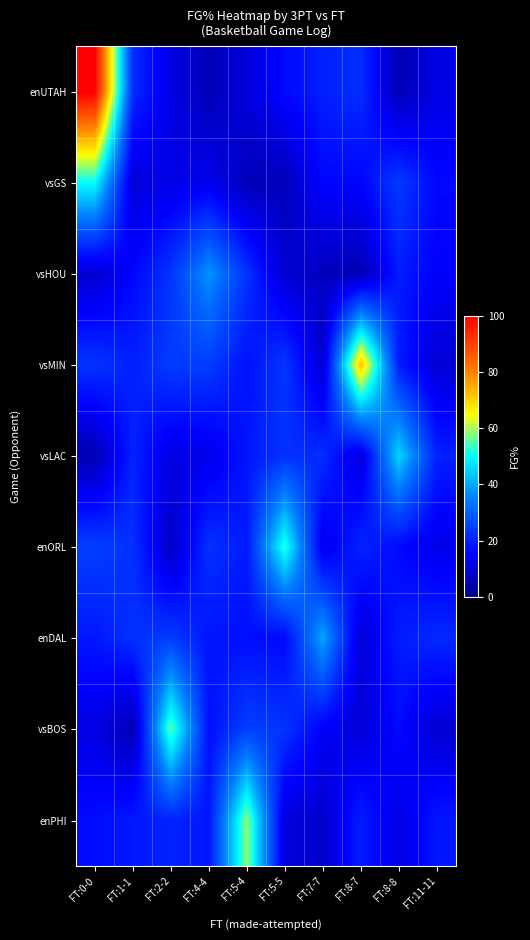

Reading left to right, extract all data points from this chart.

row_0: FT:0-0=100.0	FT:1-1=22.0	FT:2-2=11.6	FT:4-4=5.9	FT:5-4=10.9	FT:5-5=16.4	FT:7-7=20.0	FT:8-7=22.3	FT:8-8=5.5	FT:11-11=11.9
row_1: FT:0-0=50.0	FT:1-1=10.4	FT:2-2=12.3	FT:4-4=13.1	FT:5-4=6.2	FT:5-5=6.5	FT:7-7=15.9	FT:8-7=15.6	FT:8-8=24.1	FT:11-11=16.2
row_2: FT:0-0=9.1	FT:1-1=15.9	FT:2-2=23.1	FT:4-4=37.5	FT:5-4=23.0	FT:5-5=9.5	FT:7-7=7.1	FT:8-7=5.4	FT:8-8=19.4	FT:11-11=14.9
row_3: FT:0-0=23.0	FT:1-1=20.2	FT:2-2=24.4	FT:4-4=24.5	FT:5-4=17.6	FT:5-5=23.4	FT:7-7=9.2	FT:8-7=72.7	FT:8-8=19.2	FT:11-11=10.0
row_4: FT:0-0=5.5	FT:1-1=20.4	FT:2-2=11.6	FT:4-4=12.5	FT:5-4=18.4	FT:5-5=22.6	FT:7-7=22.0	FT:8-7=10.4	FT:8-8=45.5	FT:11-11=20.1
row_5: FT:0-0=24.9	FT:1-1=22.6	FT:2-2=7.8	FT:4-4=22.7	FT:5-4=19.1	FT:5-5=52.6	FT:7-7=12.5	FT:8-7=20.8	FT:8-8=16.2	FT:11-11=12.5
row_6: FT:0-0=18.6	FT:1-1=22.5	FT:2-2=24.5	FT:4-4=18.3	FT:5-4=17.2	FT:5-5=16.1	FT:7-7=40.0	FT:8-7=9.9	FT:8-8=19.6	FT:11-11=21.4
row_7: FT:0-0=11.6	FT:1-1=5.7	FT:2-2=55.6	FT:4-4=17.4	FT:5-4=24.9	FT:5-5=23.1	FT:7-7=14.7	FT:8-7=10.1	FT:8-8=16.6	FT:11-11=9.4
row_8: FT:0-0=16.9	FT:1-1=18.8	FT:2-2=20.5	FT:4-4=18.5	FT:5-4=58.3	FT:5-5=10.8	FT:7-7=8.5	FT:8-7=19.5	FT:8-8=11.8	FT:11-11=18.5